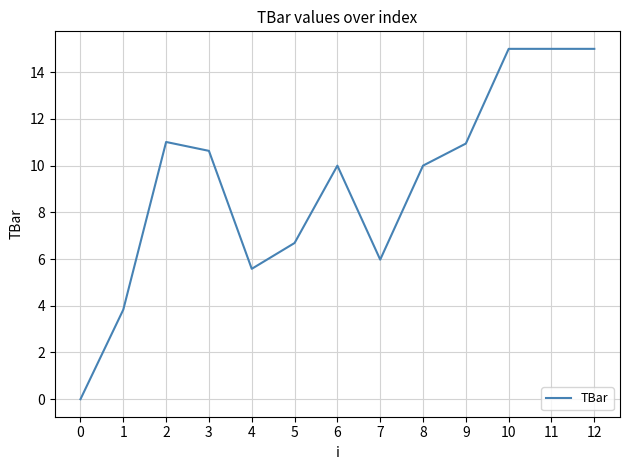

Reading right to left, extract all data points from this chart.

12=15.0	11=15.0	10=15.0	9=10.9	8=10.0	7=6.0	6=10.0	5=6.7	4=5.6	3=10.6	2=11.0	1=3.8	0=0.0